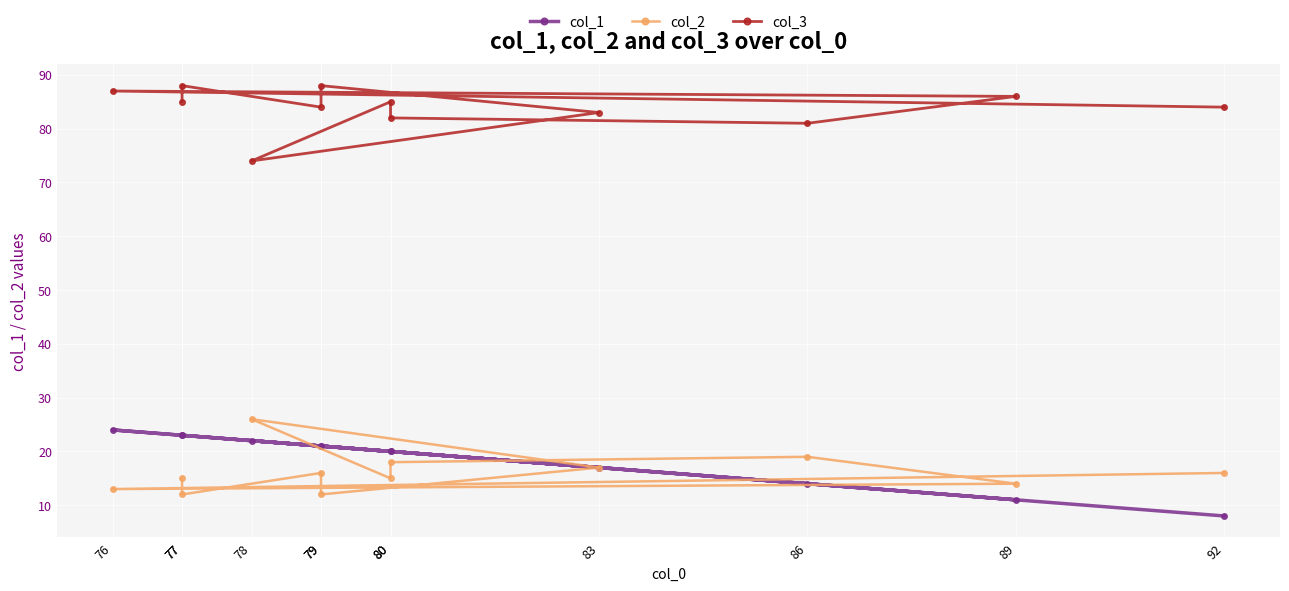

True or false: col_3 and col_1 intersect in this chart.

False